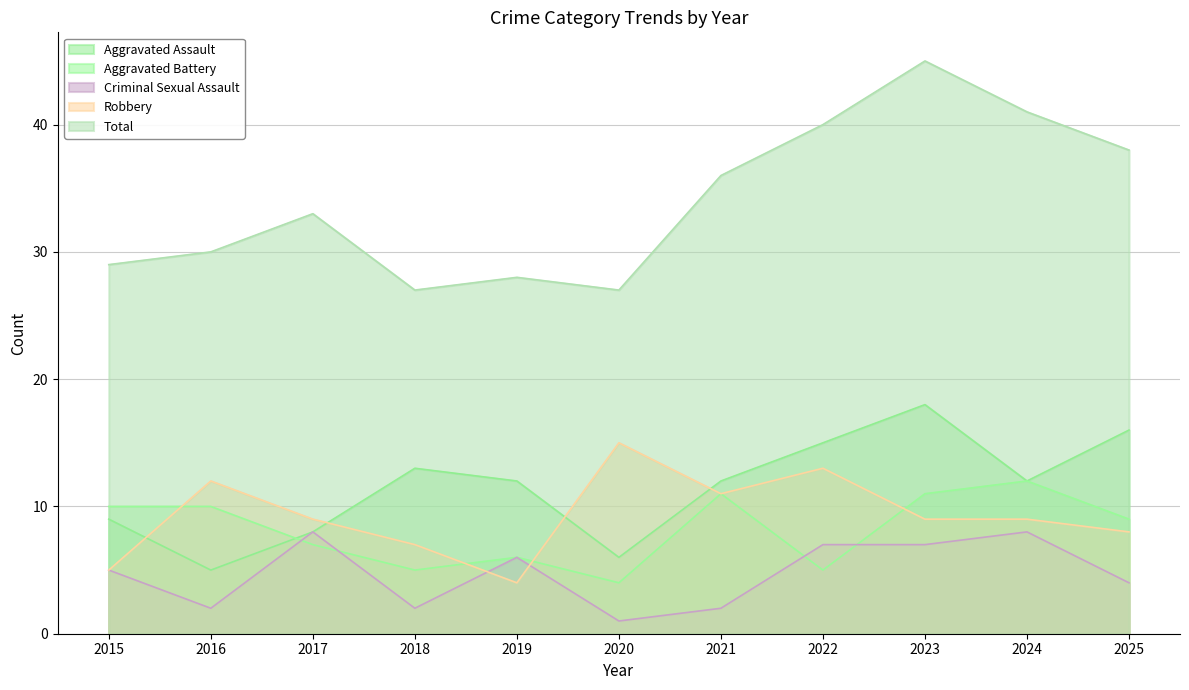

Is it true that Aggravated Assault equals 5 at 2016?

True